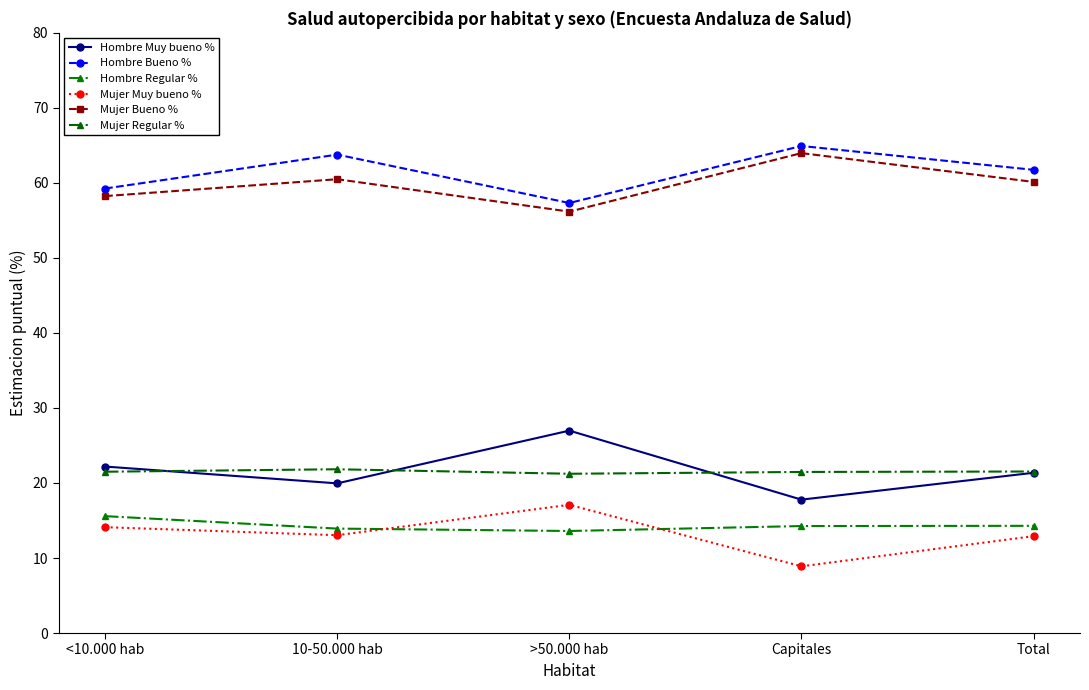

What are all the series names shown in the legend?

Hombre Muy bueno %, Hombre Bueno %, Hombre Regular %, Mujer Muy bueno %, Mujer Bueno %, Mujer Regular %